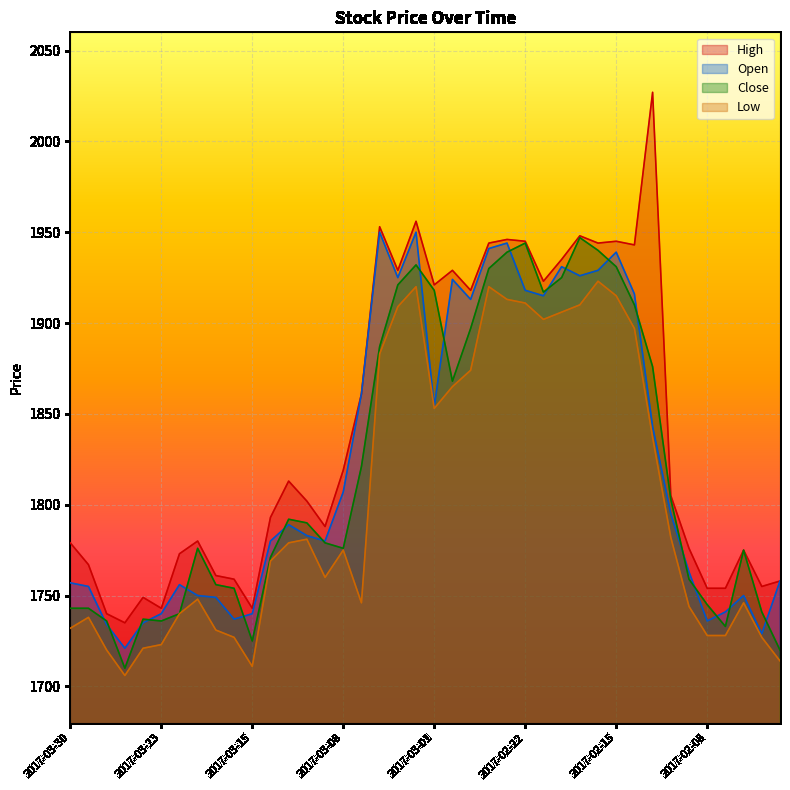

True or false: High and Low intersect in this chart.

False